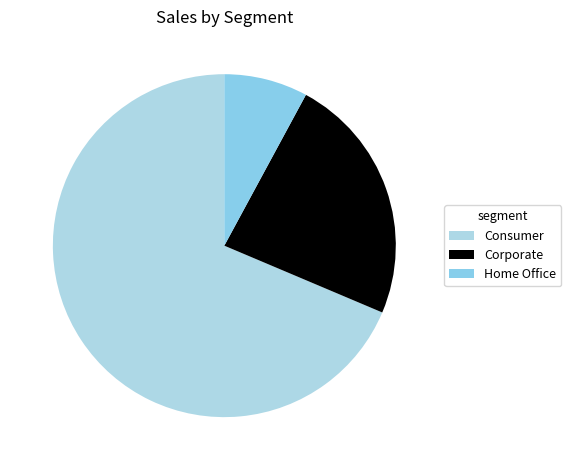

To the nearest percent, what is the combined percentage of Home Office and Consumer?

77%